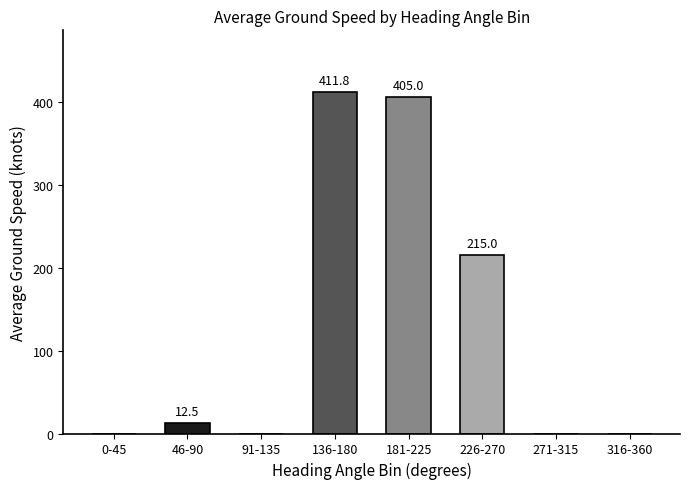

Where is the data nearest to the value 205?

226-270